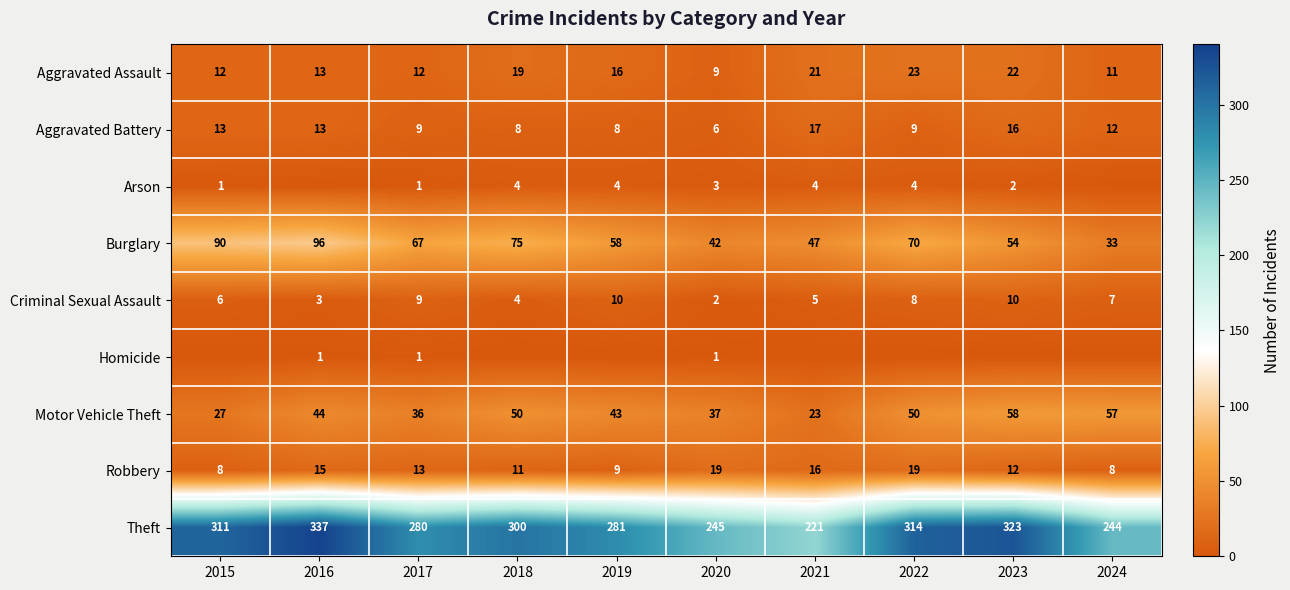

What is the difference between the highest and lowest values at 2020?

244